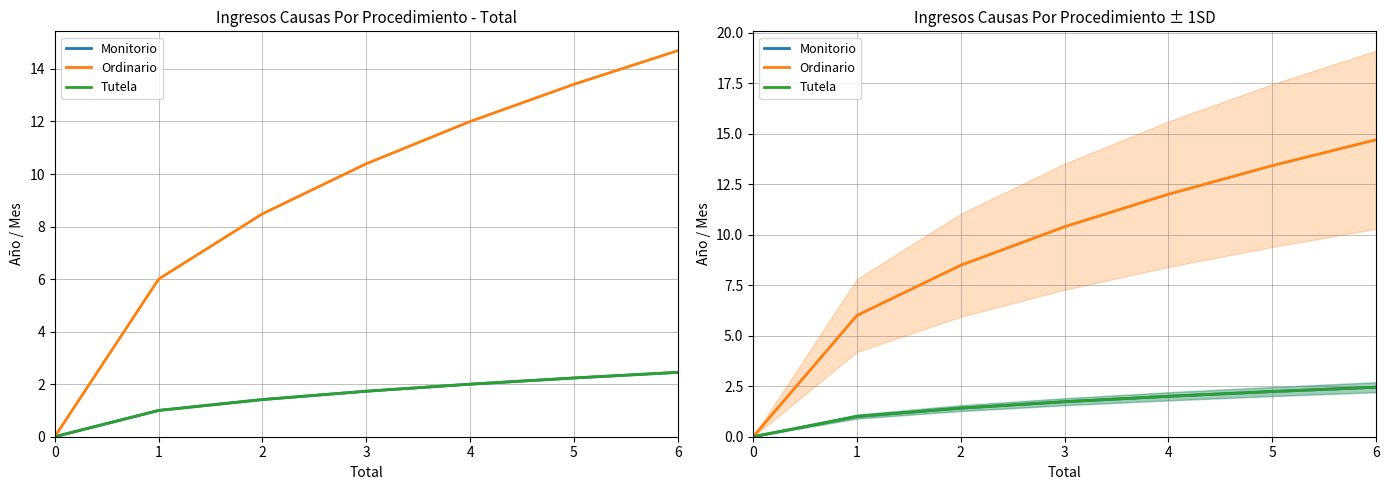

What is the difference between the Tutela values at 0 and 3?

1.7